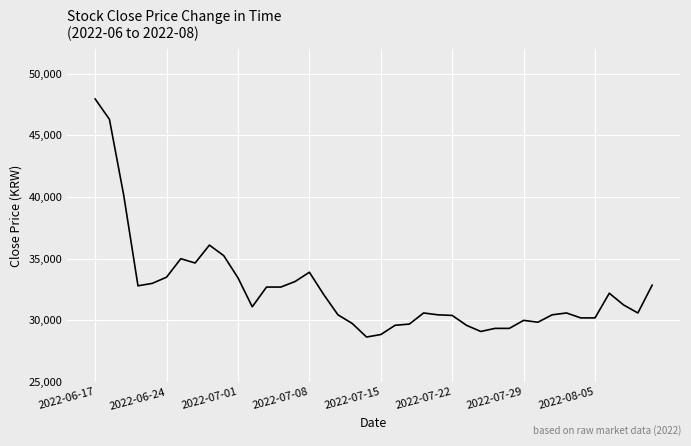

What is the maximum value shown in the chart?

47950